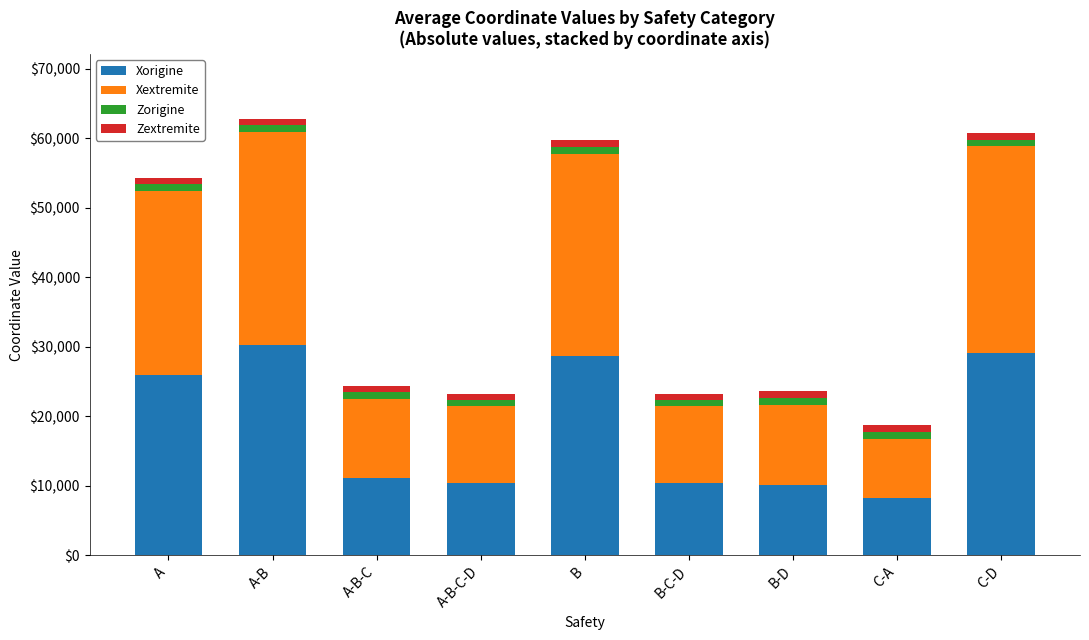

Which category has the lowest value in the Xorigine series?

C-A